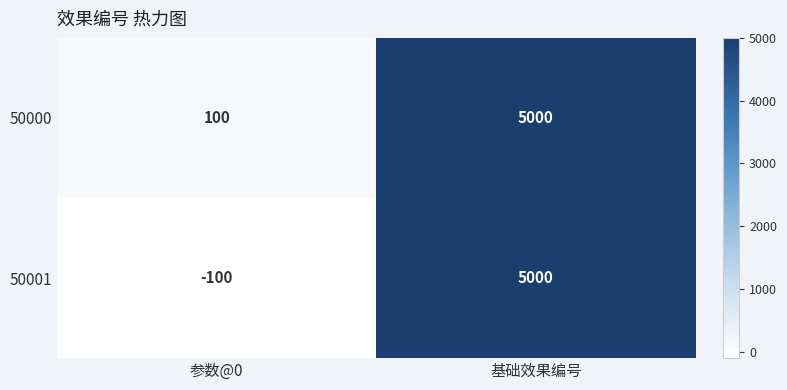

Between 参数@0 and 基础效果编号, which series saw the biggest shift?

50001